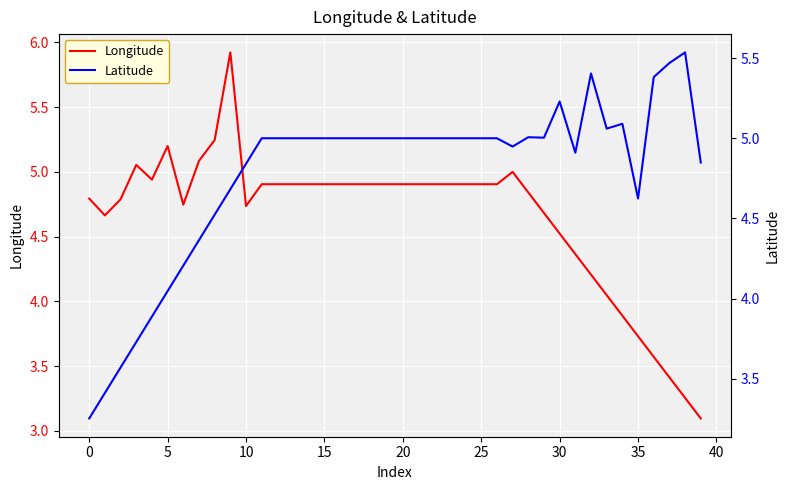

How many intersections are there between Longitude and Latitude?

3